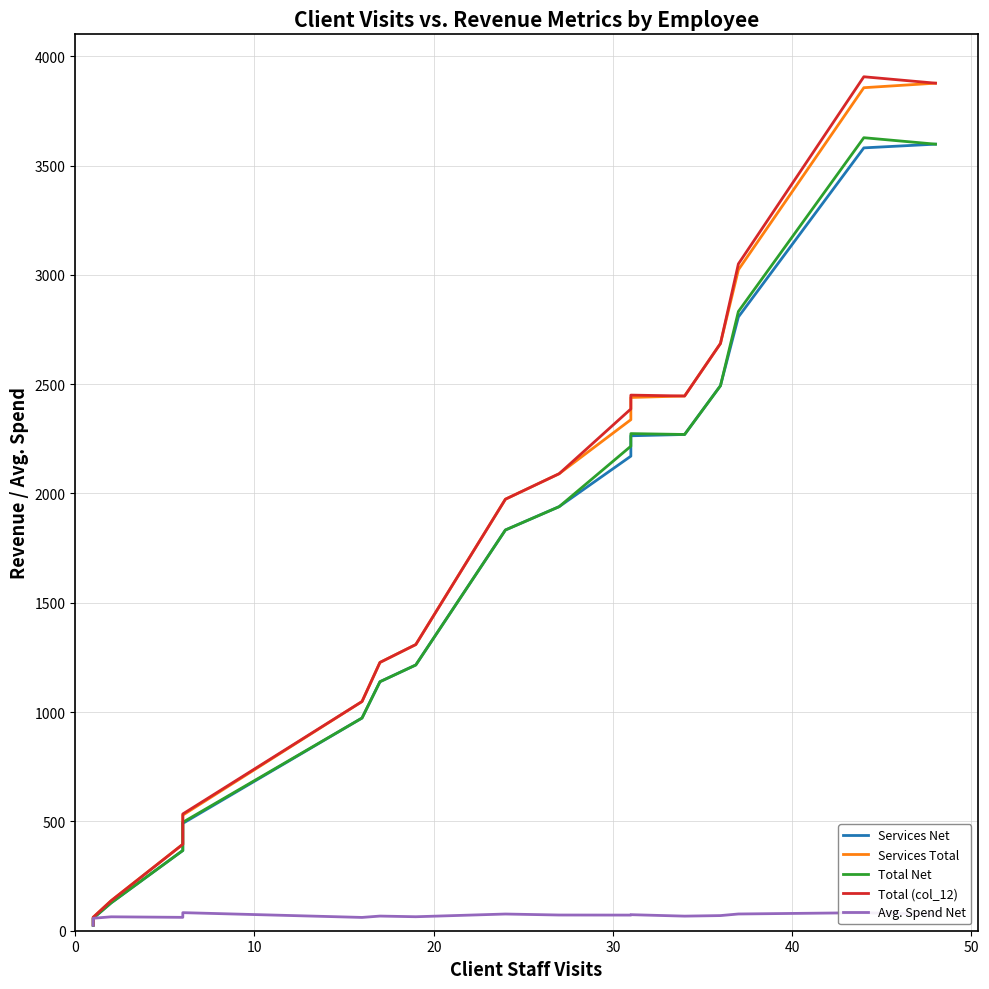

Which series has the widest spread of values?

Total (col_12)